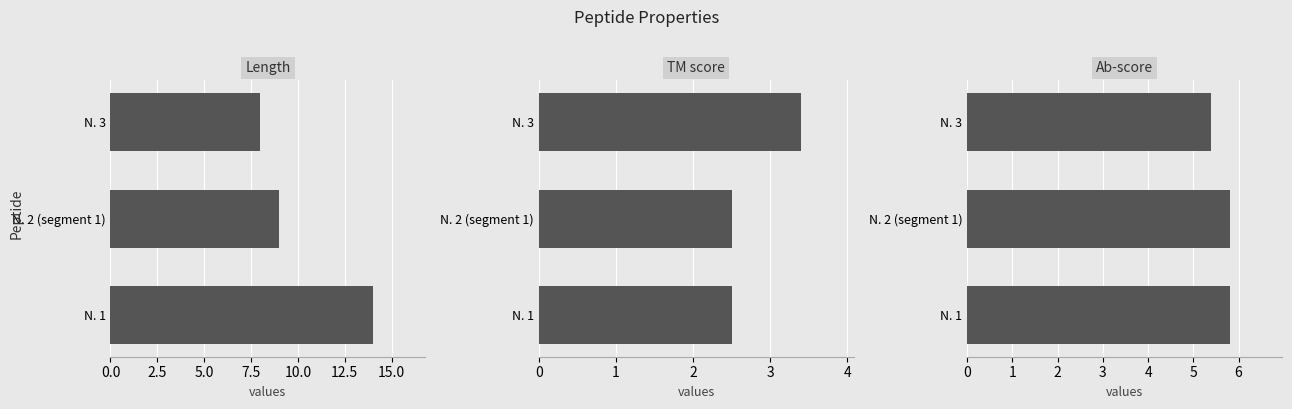

True or false: Length has a value of 19.8 at N. 1.

False